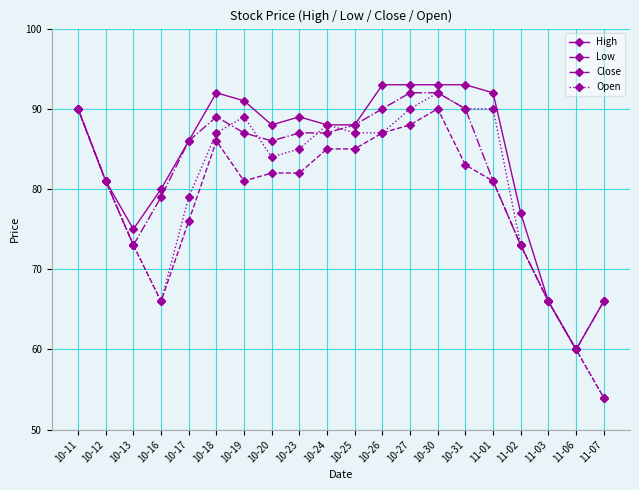

What is the difference between the Open values at 10-25 and 10-31?

3